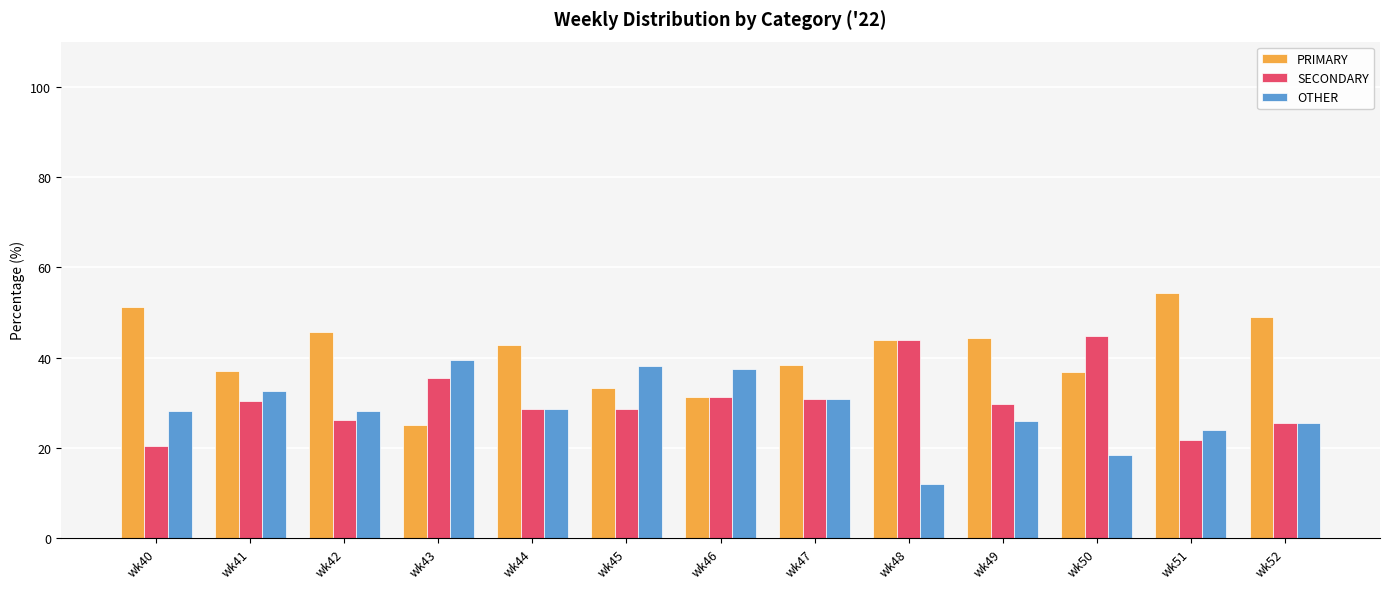

Which series has the largest total across all categories?

PRIMARY